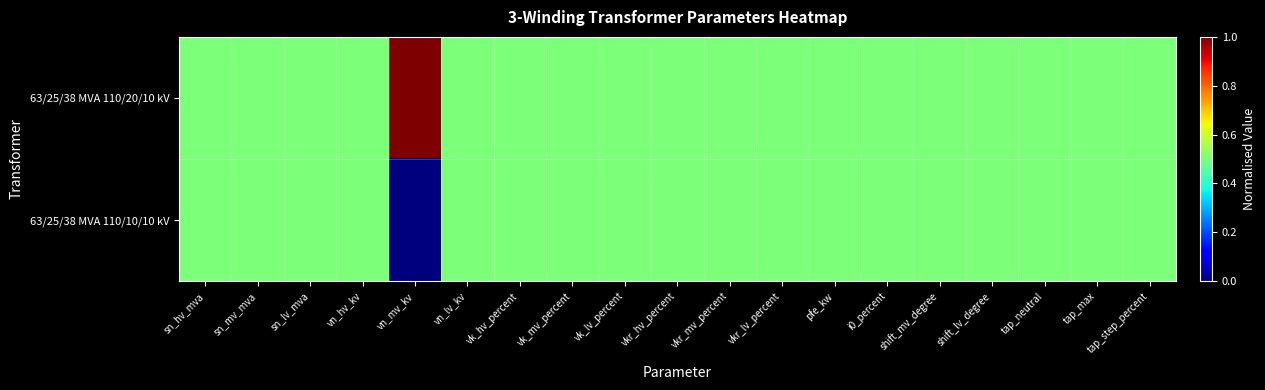

Rank the series at tap_neutral from lowest to highest value.

63/25/38 MVA 110/20/10 kV, 63/25/38 MVA 110/10/10 kV